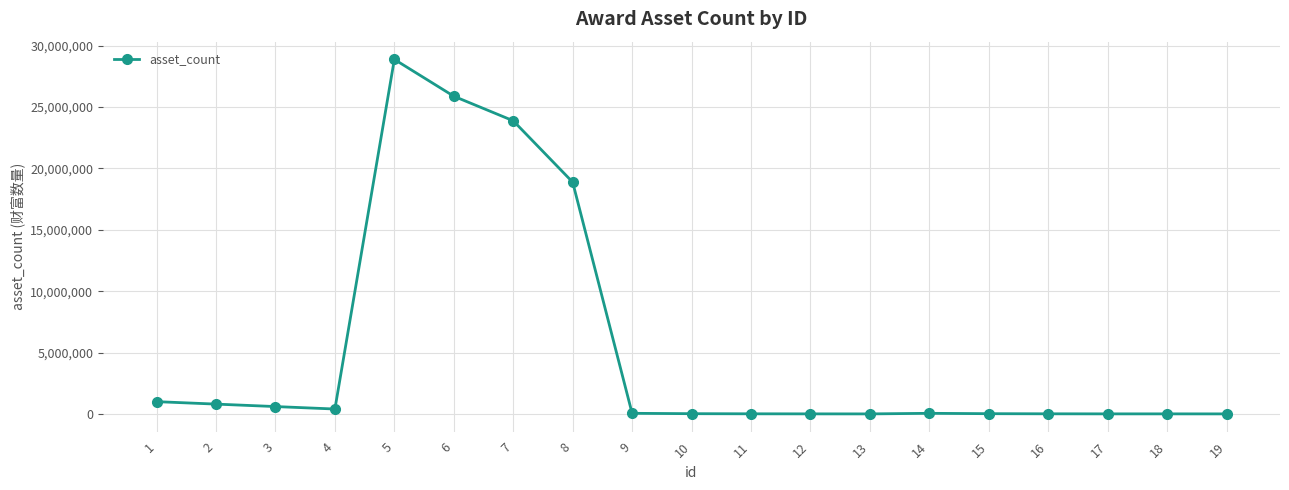

What is the greatest value displayed?

28880000